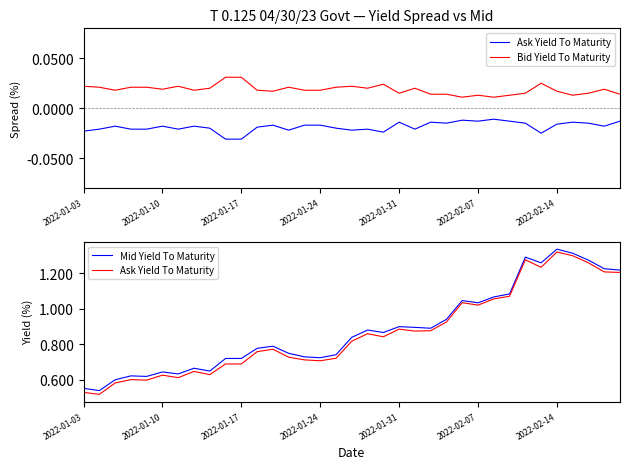

At how many categories does at least one series exceed 0?

35